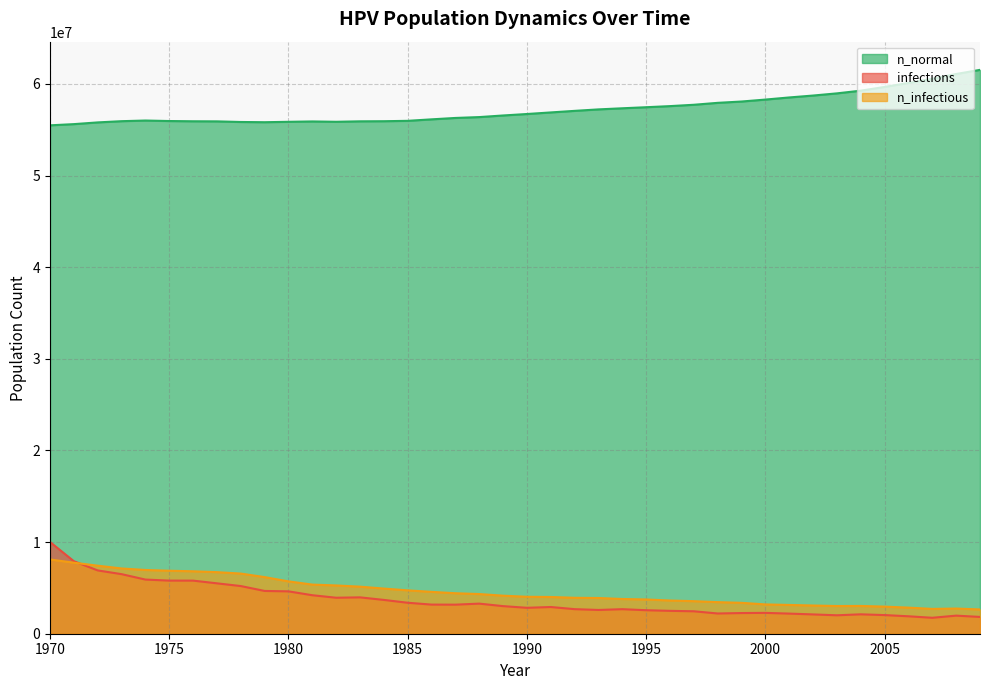

Rank the series at 1970 from highest to lowest value.

n_normal, infections, n_infectious